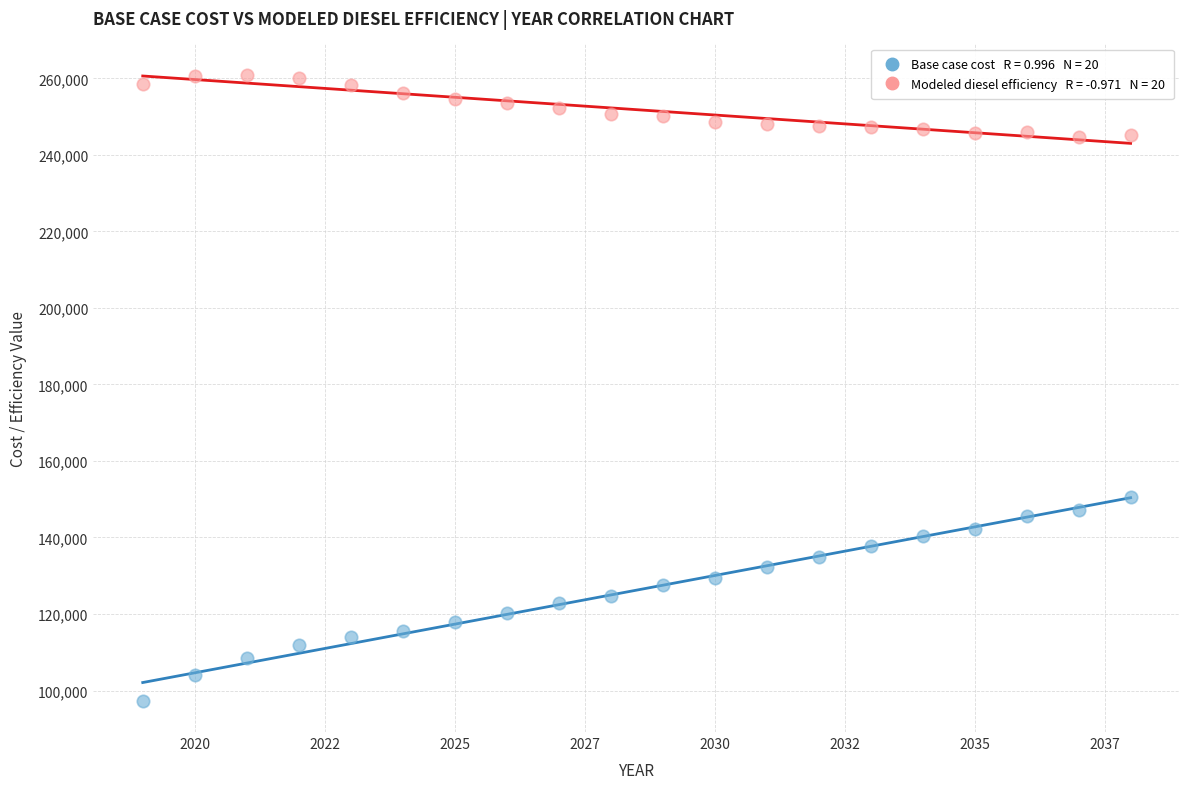

Across all series, what Y value is closest to 179142?

150467.7